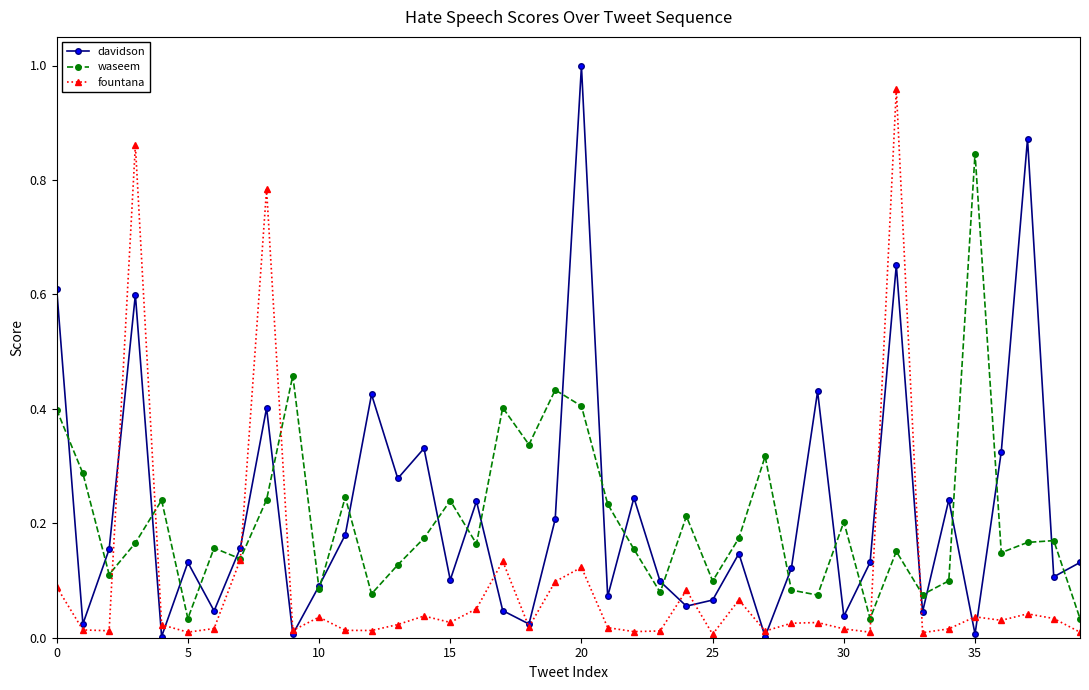

True or false: davidson has more than 1 interior local peaks.

True